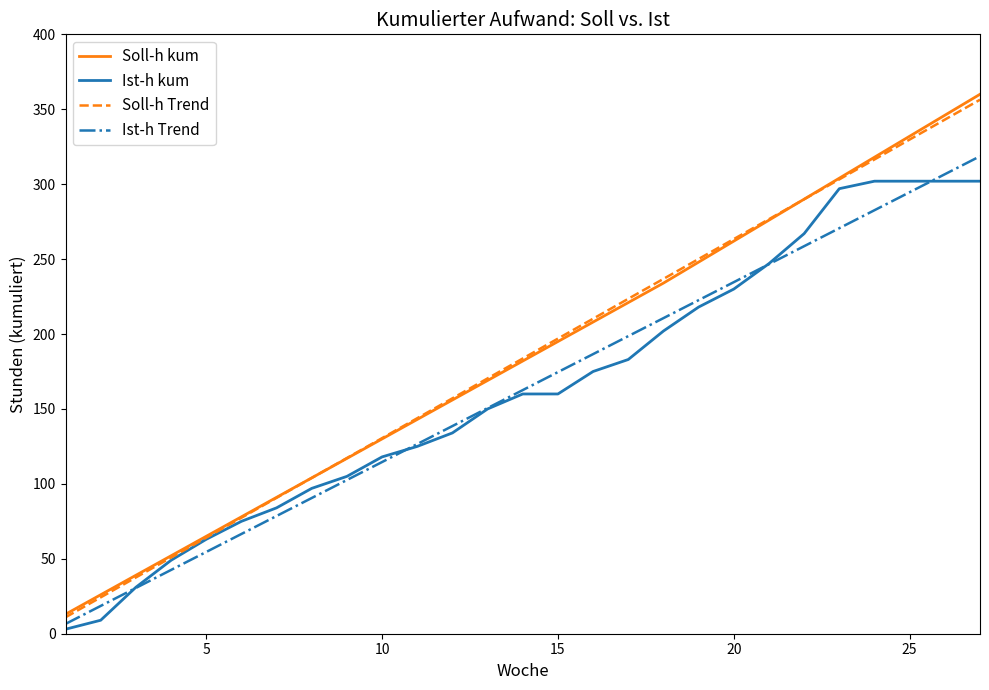

Which series has the largest range (max minus min)?

Soll-h kum